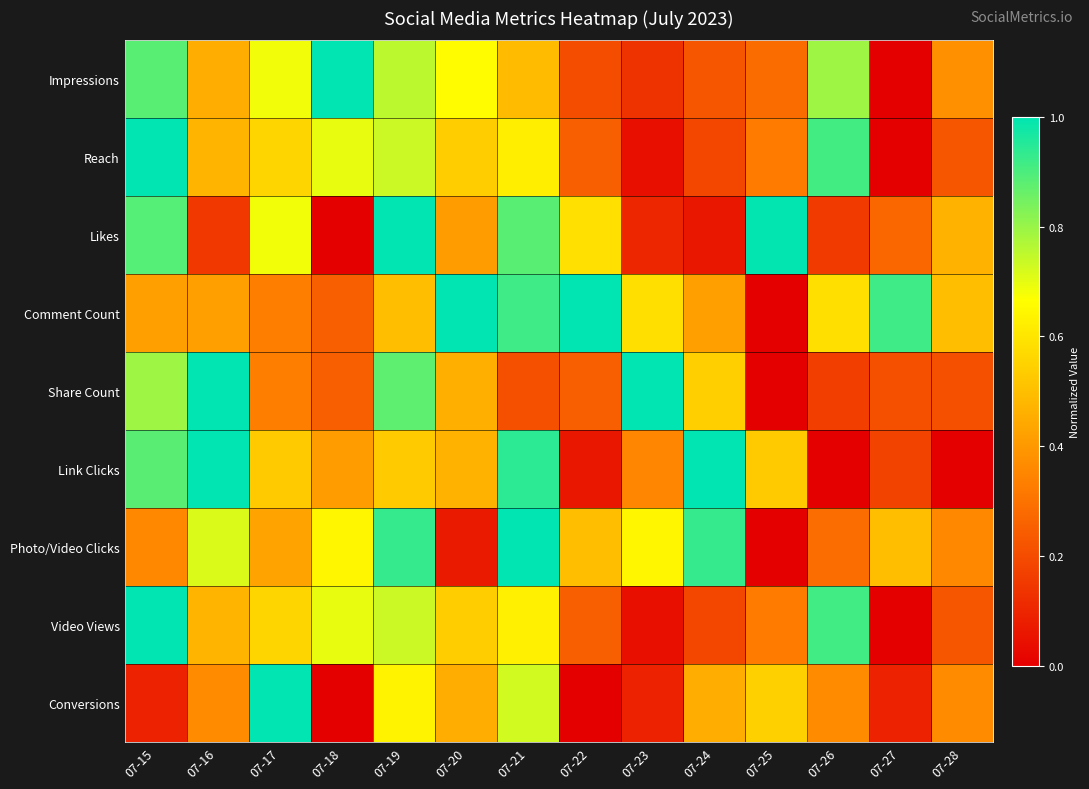

At 07-21, list the series in order from smallest to largest.

Share Count, Impressions, Reach, Video Views, Conversions, Likes, Comment Count, Link Clicks, Photo/Video Clicks